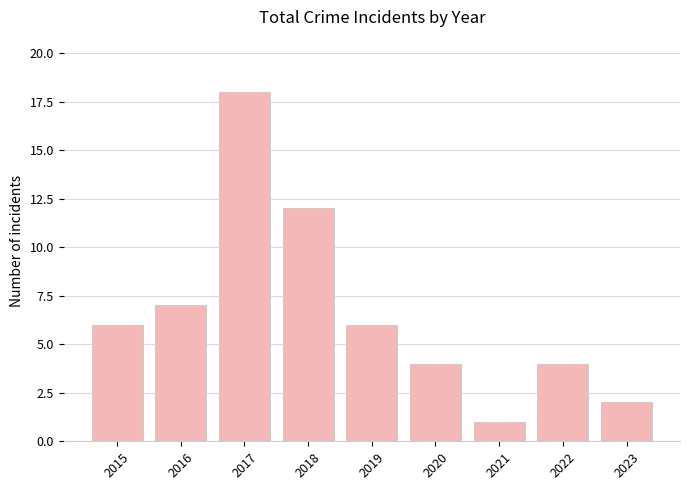

Reading left to right, what are all the values shown in this chart?

2015=6	2016=7	2017=18	2018=12	2019=6	2020=4	2021=1	2022=4	2023=2